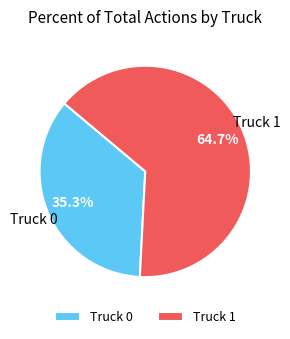

What percentage is the Truck 0 slice, to the nearest percent?

35%